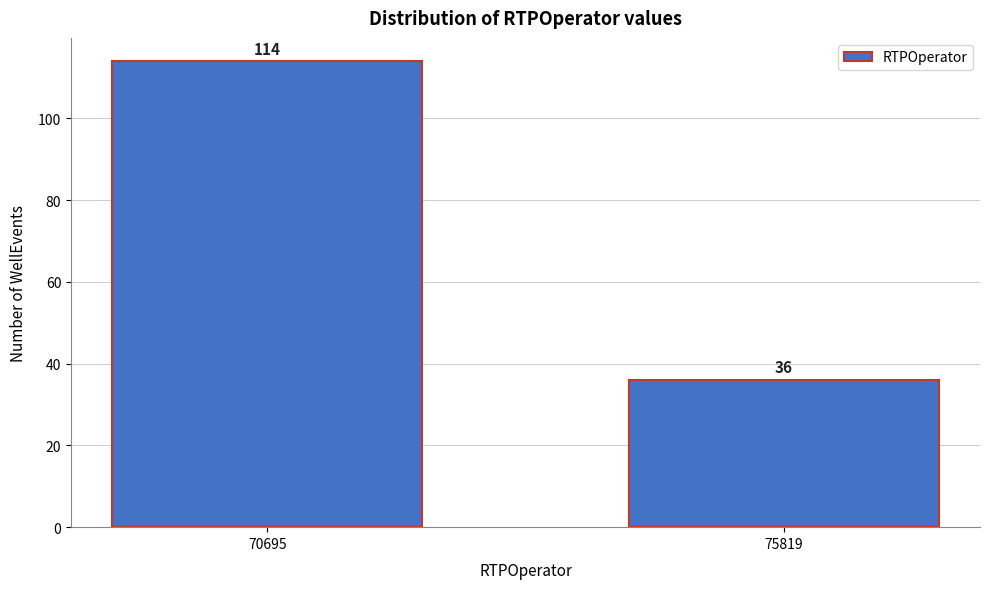

Reading left to right, what are all the values shown in this chart?

114	36